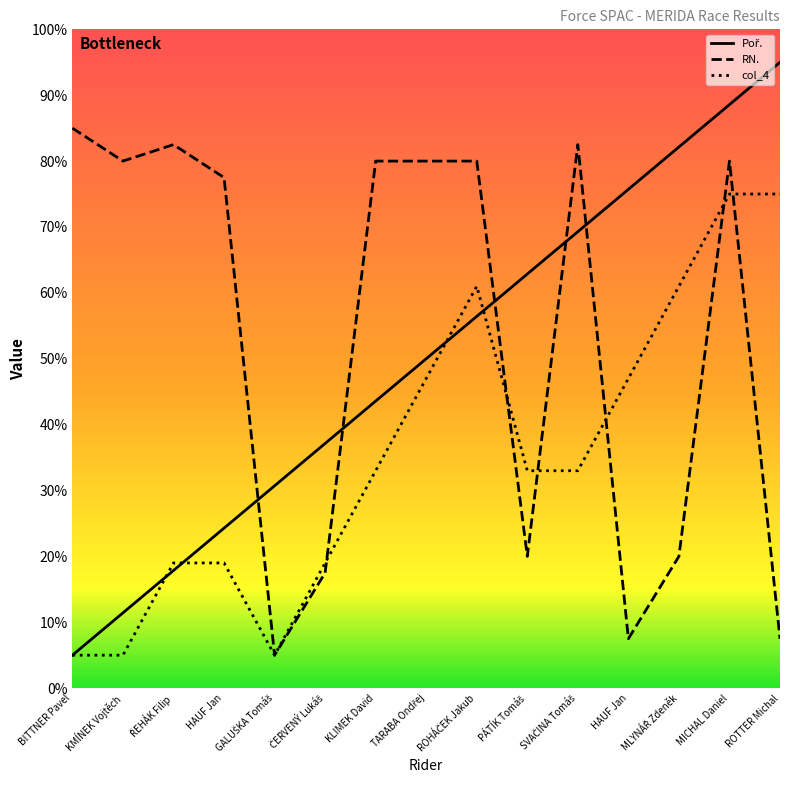

Reading left to right, list all the values displayed in this chart.

Poř.: BITTNER Pavel=5.0	KMÍNEK Vojtěch=11.4	ŘEHÁK Filip=17.9	HAUF Jan=24.3	GALUŠKA Tomáš=30.7	ČERVENÝ Lukáš=37.1	KLIMEK David=43.6	TARABA Ondřej=50.0	ROHÁČEK Jakub=56.4	PÁTÍK Tomáš=62.9	SVAČINA Tomáš=69.3	HAUF Jan=75.7	MLYNÁŘ Zdeněk=82.1	MICHAL Daniel=88.6	ROTTER Michal=95.0
RN.: BITTNER Pavel=85.0	KMÍNEK Vojtěch=80.0	ŘEHÁK Filip=82.5	HAUF Jan=77.5	GALUŠKA Tomáš=5.0	ČERVENÝ Lukáš=17.5	KLIMEK David=80.0	TARABA Ondřej=80.0	ROHÁČEK Jakub=80.0	PÁTÍK Tomáš=20.0	SVAČINA Tomáš=82.5	HAUF Jan=7.5	MLYNÁŘ Zdeněk=20.0	MICHAL Daniel=80.0	ROTTER Michal=7.5
col_4: BITTNER Pavel=5.0	KMÍNEK Vojtěch=5.0	ŘEHÁK Filip=19.0	HAUF Jan=19.0	GALUŠKA Tomáš=5.0	ČERVENÝ Lukáš=19.0	KLIMEK David=33.0	TARABA Ondřej=47.0	ROHÁČEK Jakub=61.0	PÁTÍK Tomáš=33.0	SVAČINA Tomáš=33.0	HAUF Jan=47.0	MLYNÁŘ Zdeněk=61.0	MICHAL Daniel=75.0	ROTTER Michal=75.0